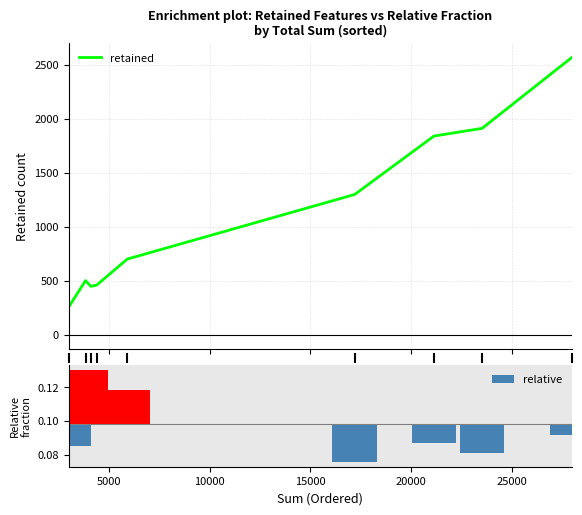

True or false: retained has a value of 794.5 at 15000.

False